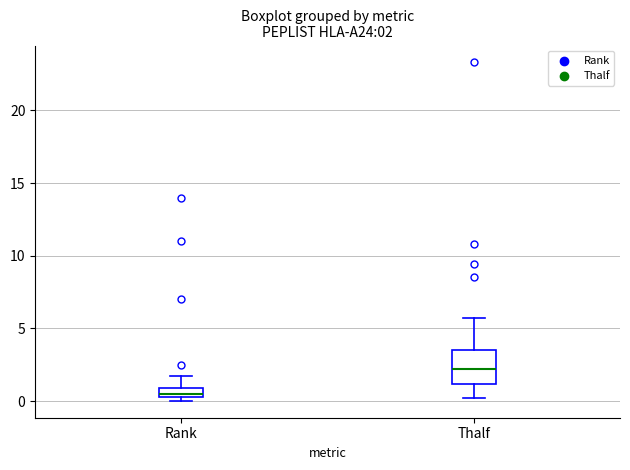

Comparing the boxes themselves (not the whiskers), which one is the tallest?

Thalf